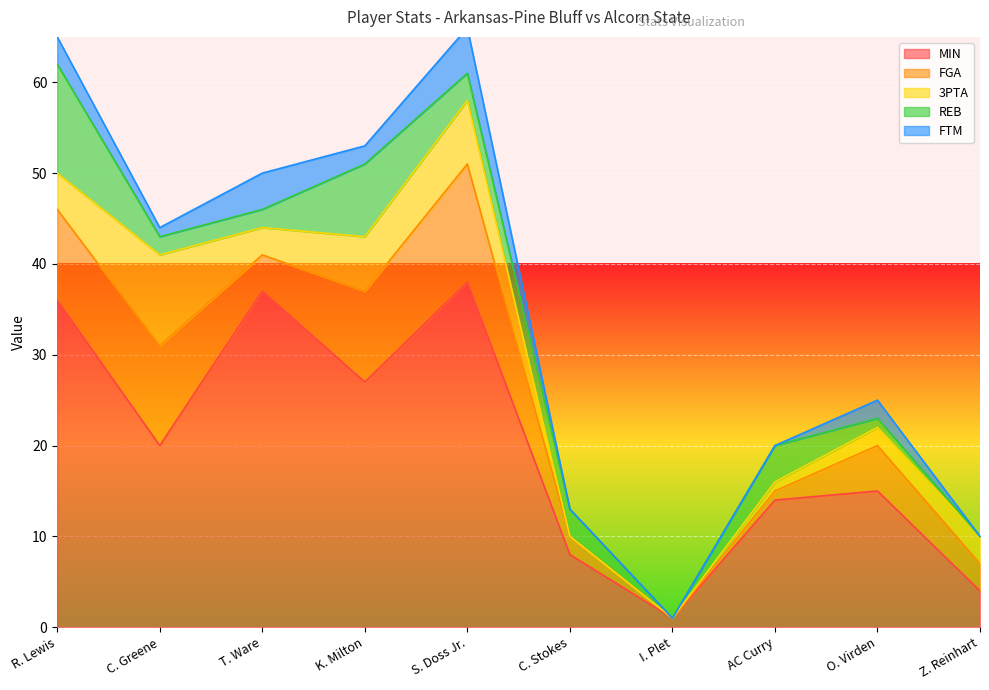

Which series has the largest total across all categories?

MIN